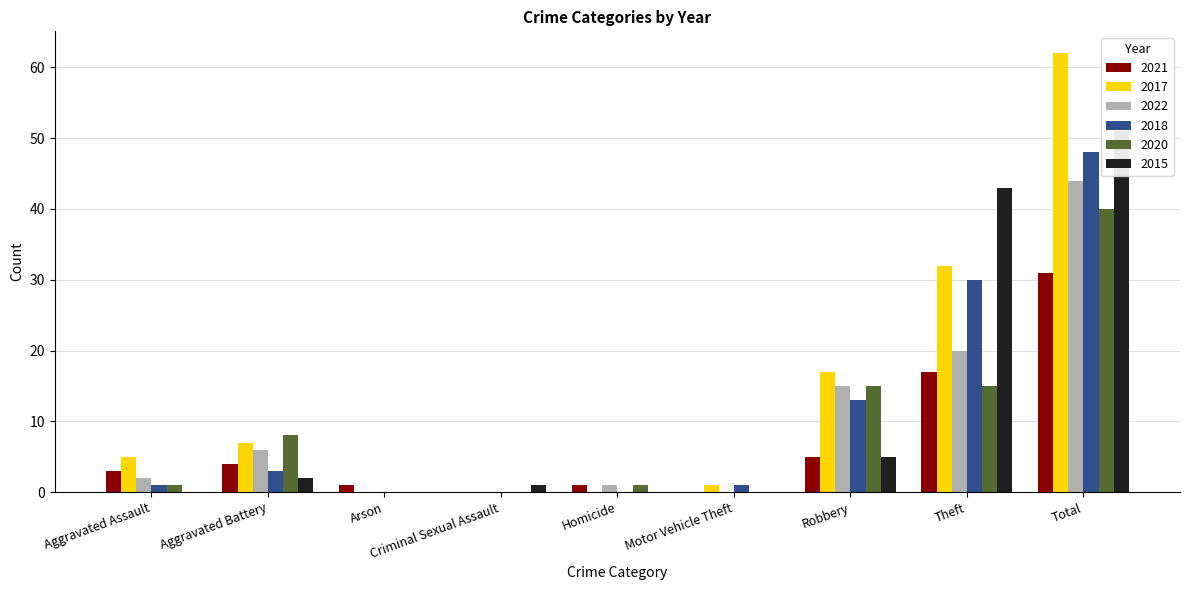

How many distinct data groups are displayed?

6